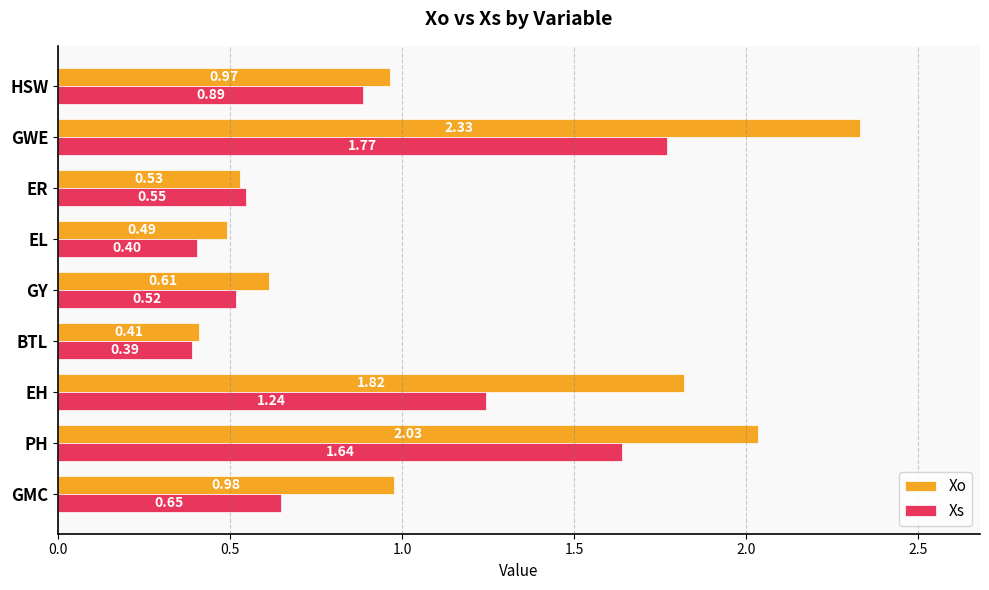

List the series in order of their overall mean, highest first.

Xo, Xs